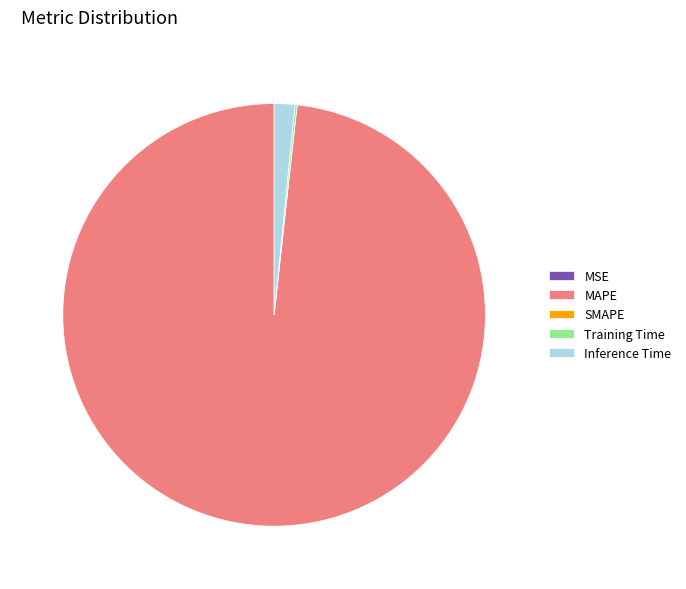

Is the sum of MAPE and Inference Time greater than half?

Yes